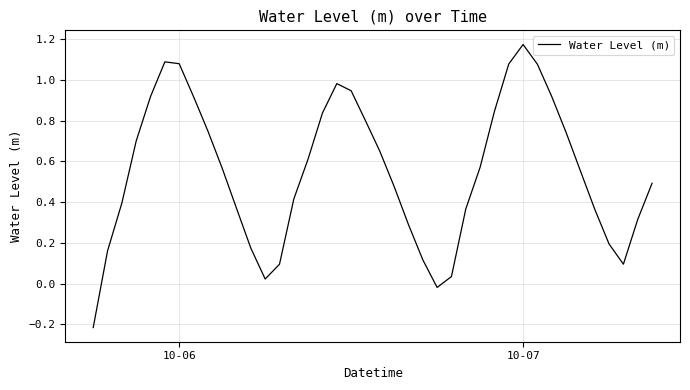

What is the smallest value displayed?

-0.2